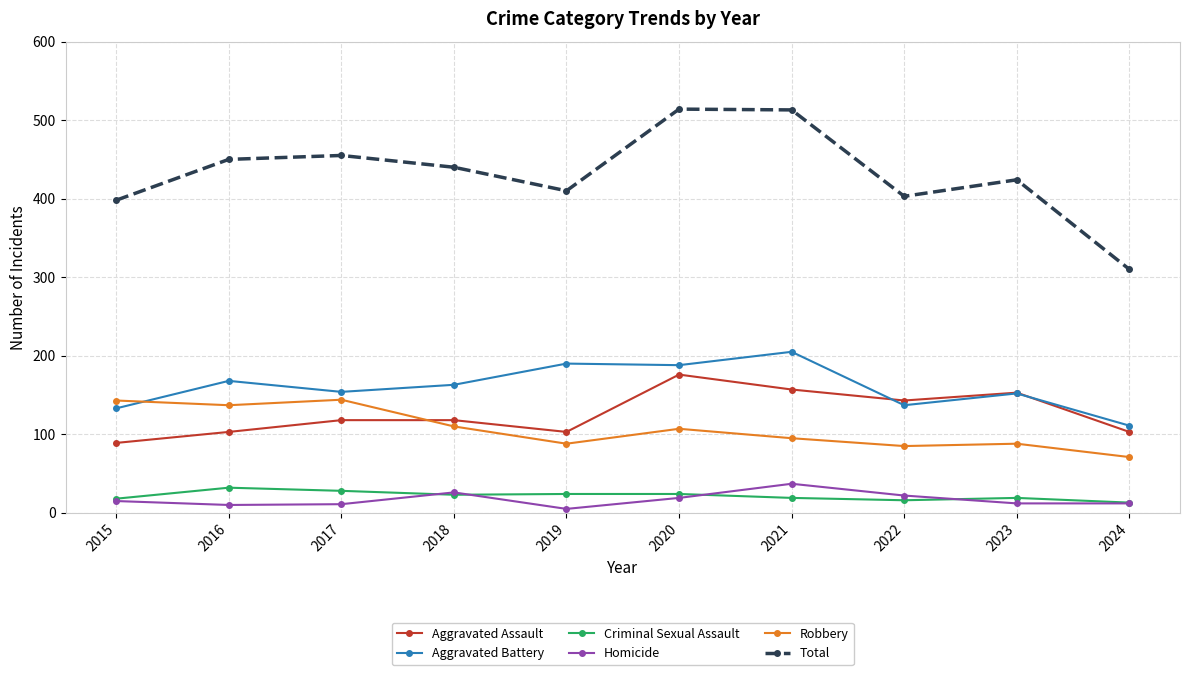

Which series has the largest total across all categories?

Total